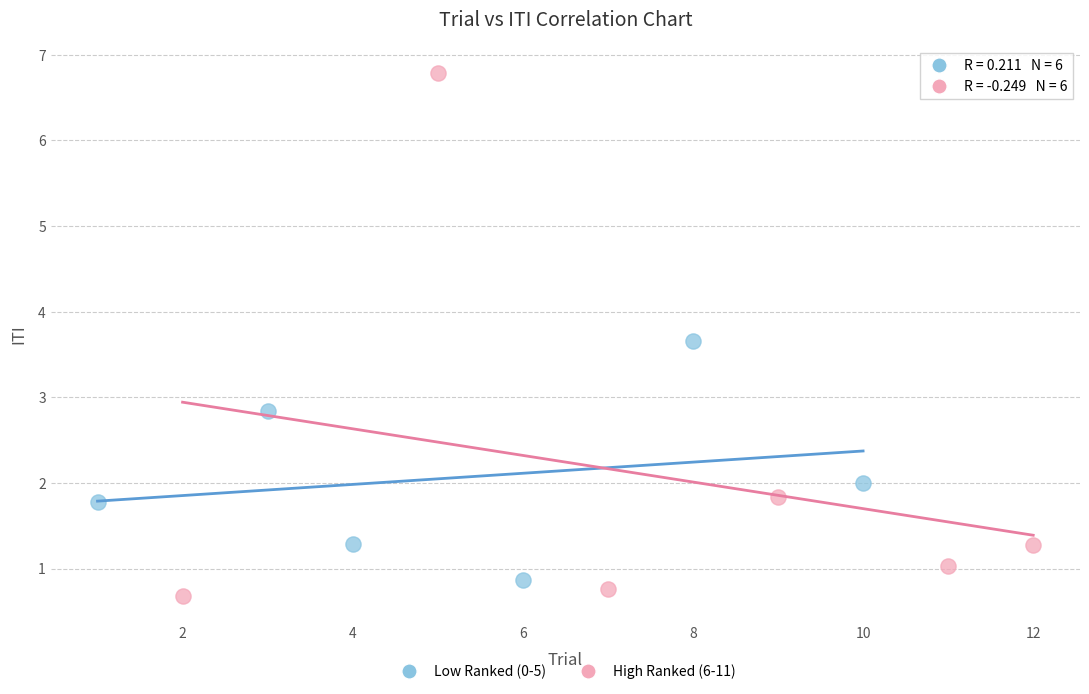

Which series reaches the maximum Y coordinate?

High Ranked (6-11)